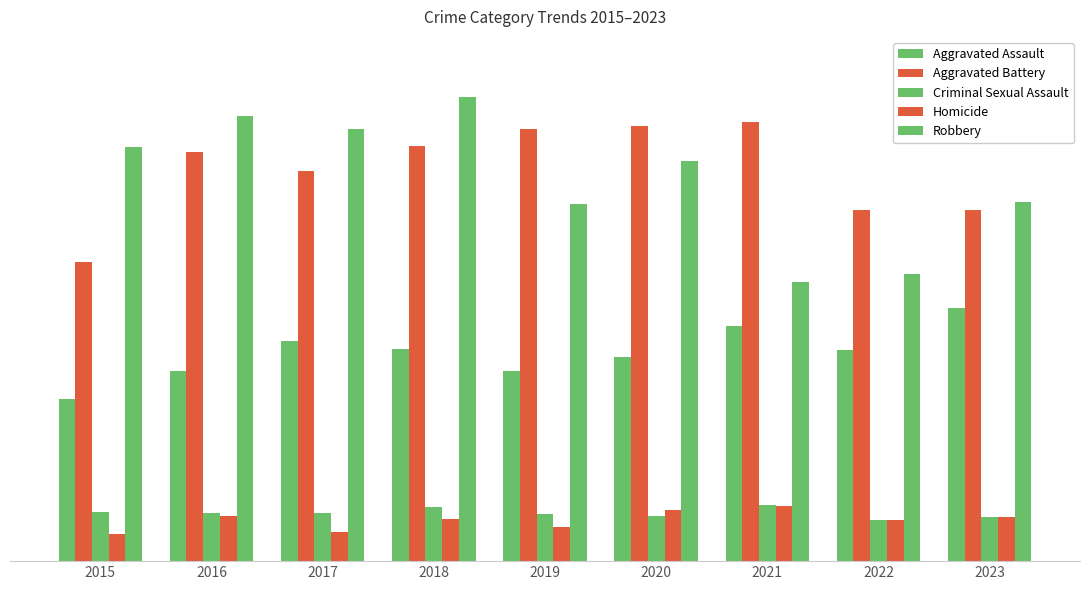

Does the chart contain stacked bars?

No